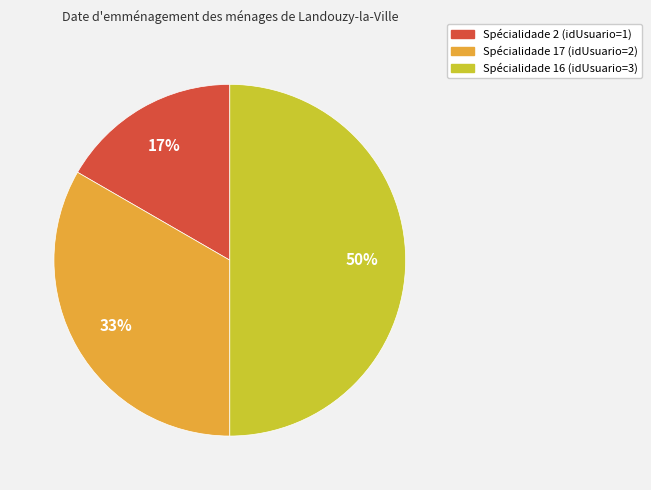

To the nearest percent, what is the average slice percentage?

33%